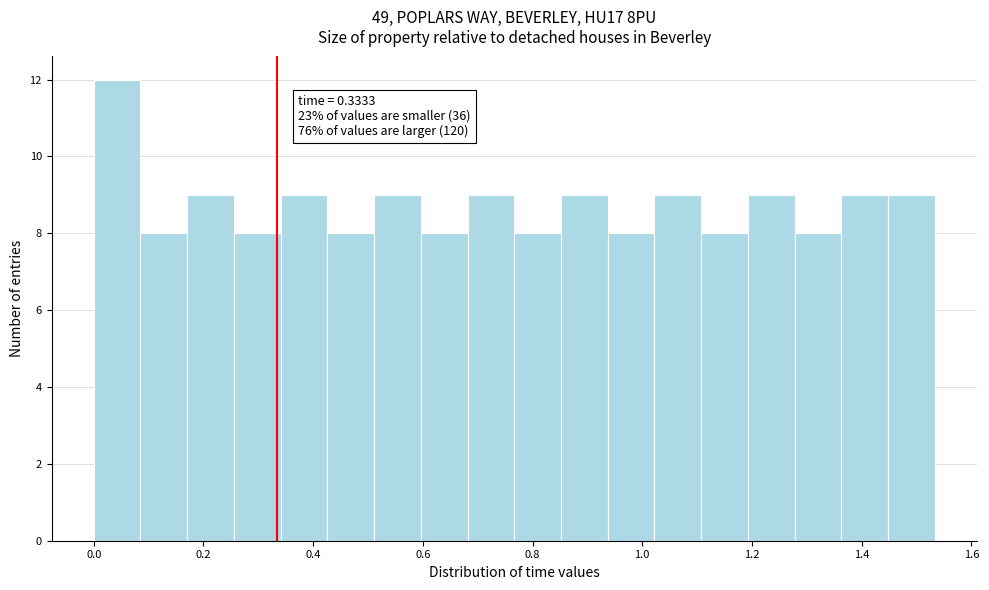

Which range on the x-axis has the tallest bar?

0.00 to 0.08